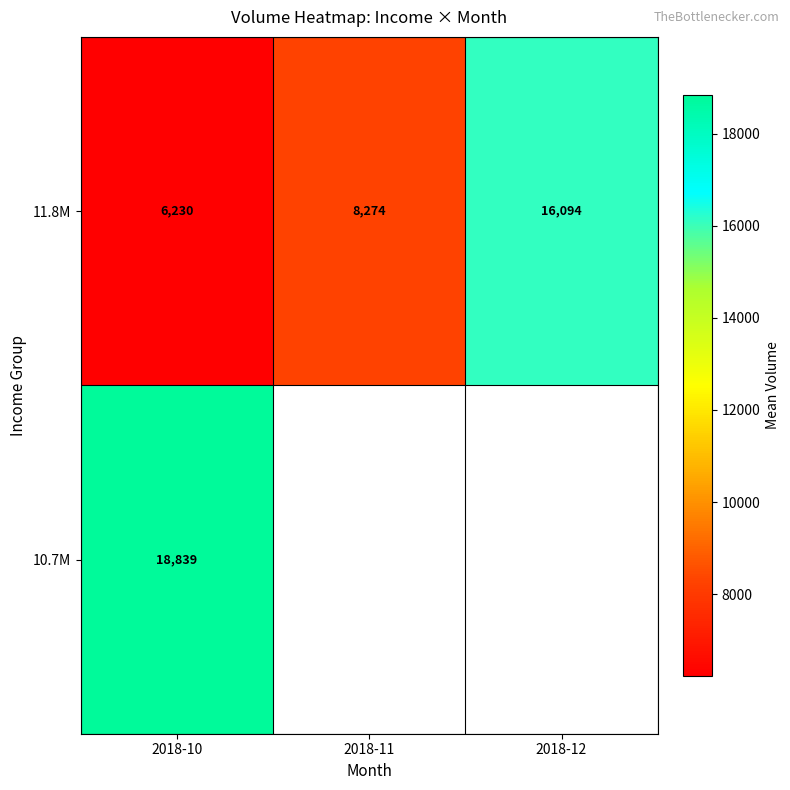

At how many categories does at least one series exceed 9391?

2